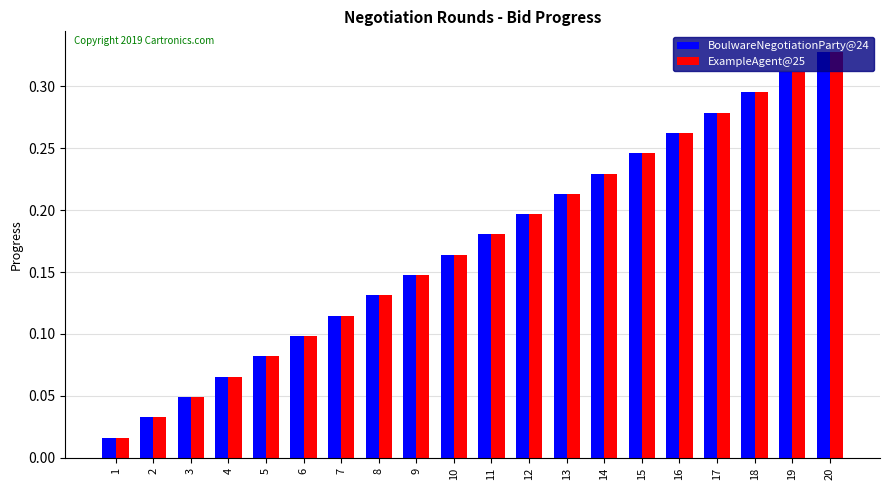

What are all the series names shown in the legend?

BoulwareNegotiationParty@24, ExampleAgent@25